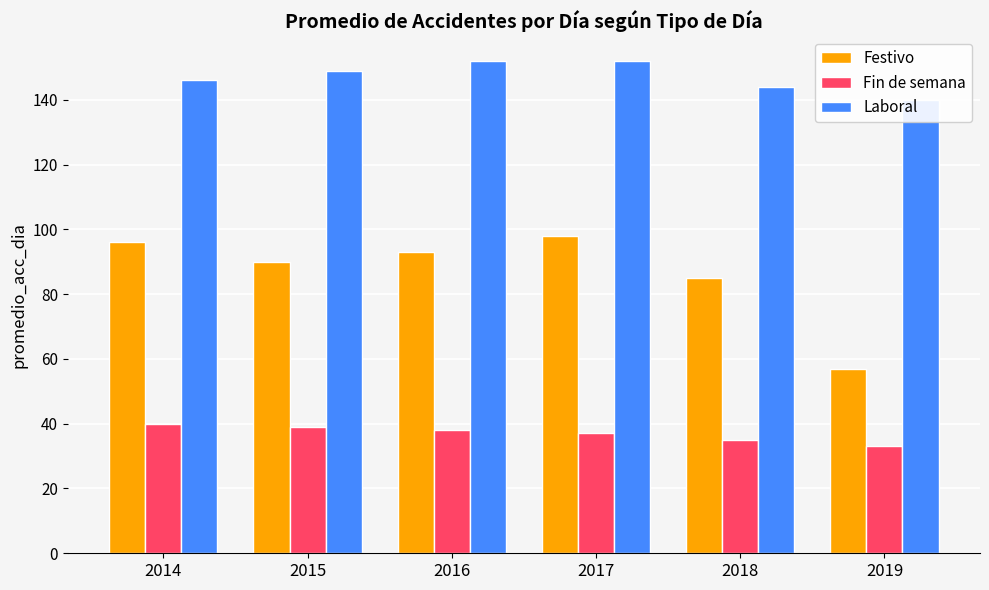

What is the value of the Festivo bar at the 4th from the left?

98